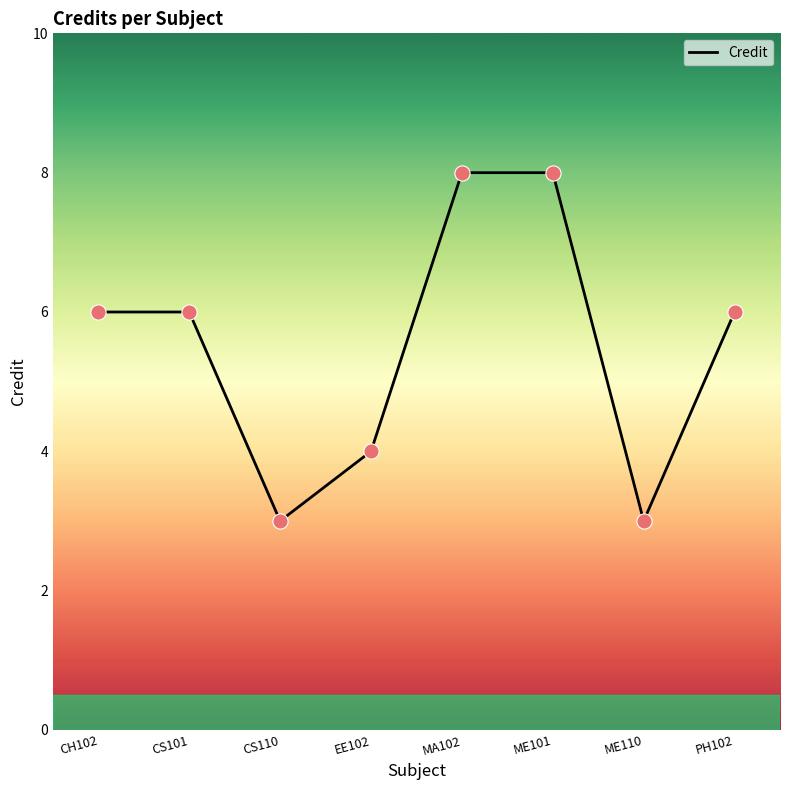

What is the change in value from ME101 to PH102?

-2